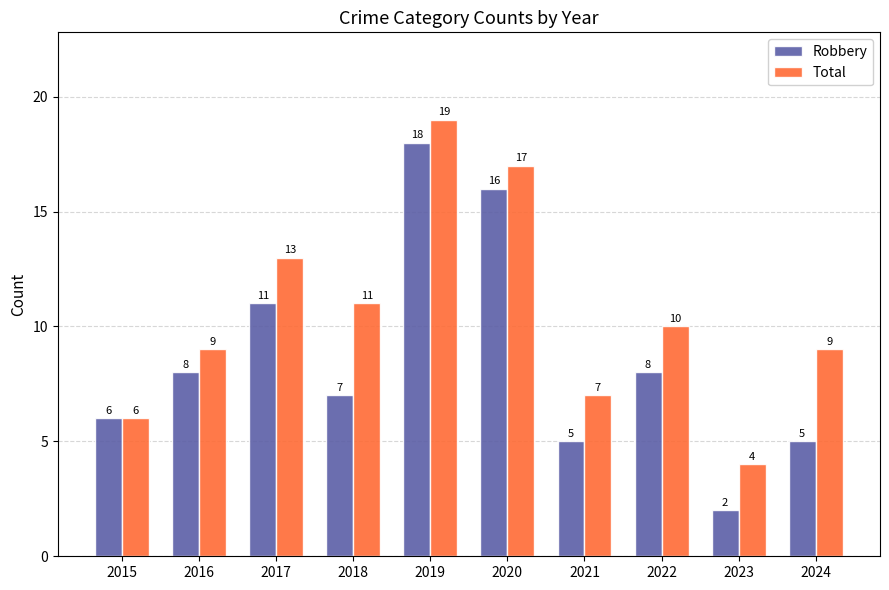

Reading right to left, what are all the values shown in this chart?

Robbery: 2024=5	2023=2	2022=8	2021=5	2020=16	2019=18	2018=7	2017=11	2016=8	2015=6
Total: 2024=9	2023=4	2022=10	2021=7	2020=17	2019=19	2018=11	2017=13	2016=9	2015=6